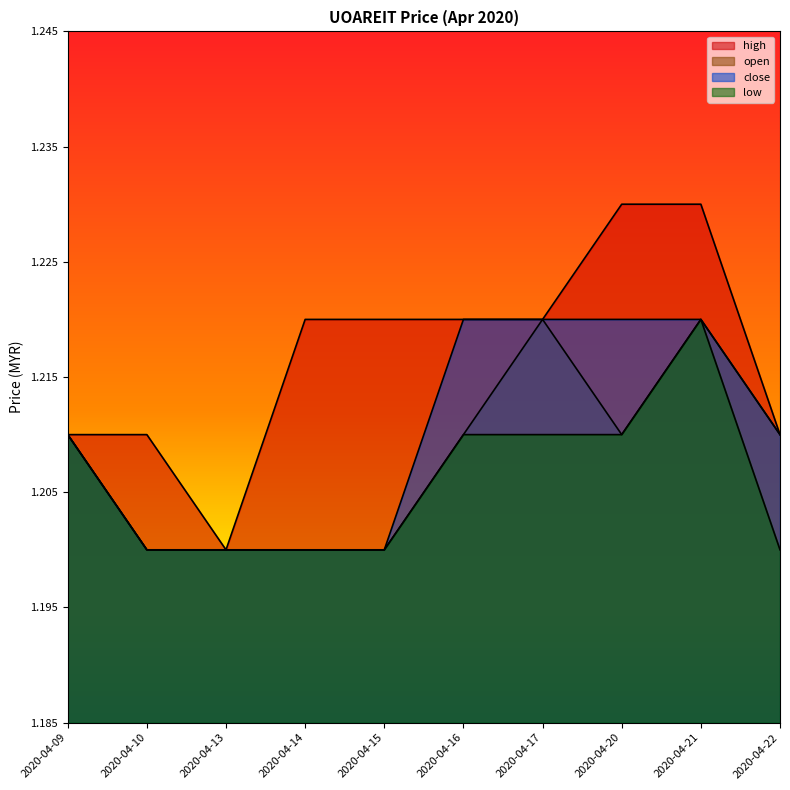

Reading left to right, what are all the values shown in this chart?

high: 1.2	1.2	1.2	1.2	1.2	1.2	1.2	1.2	1.2	1.2
open: 1.2	1.2	1.2	1.2	1.2	1.2	1.2	1.2	1.2	1.2
close: 1.2	1.2	1.2	1.2	1.2	1.2	1.2	1.2	1.2	1.2
low: 1.2	1.2	1.2	1.2	1.2	1.2	1.2	1.2	1.2	1.2